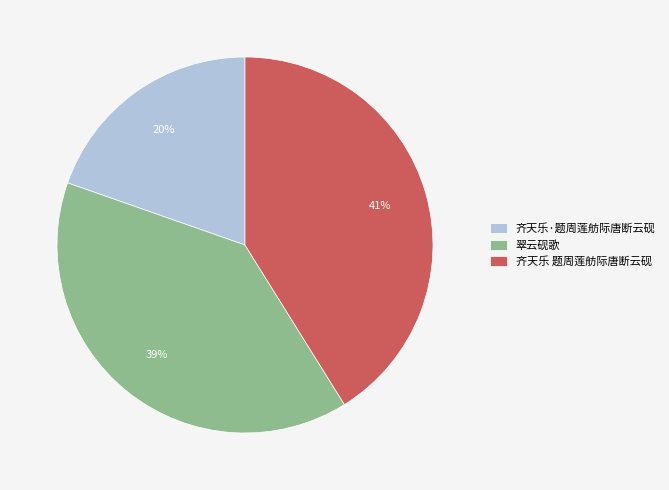

Does any single category account for the majority?

No